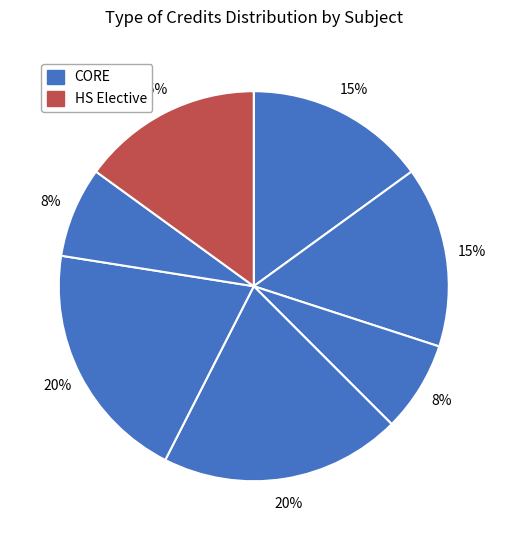

How many segments does this pie chart have?

7